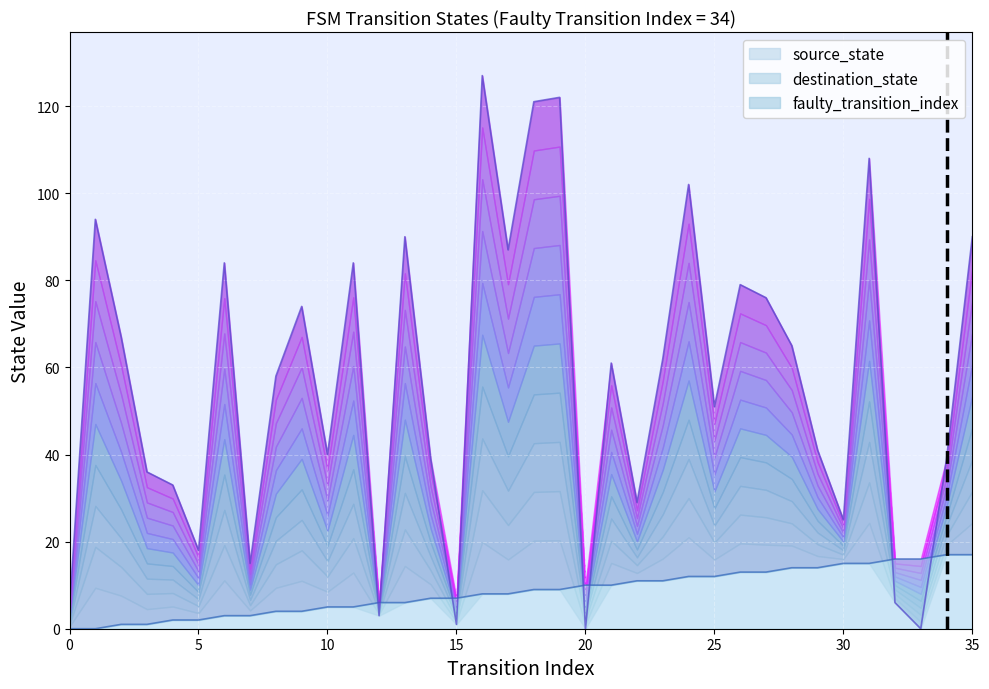

How many values are between 0 and 1?

2